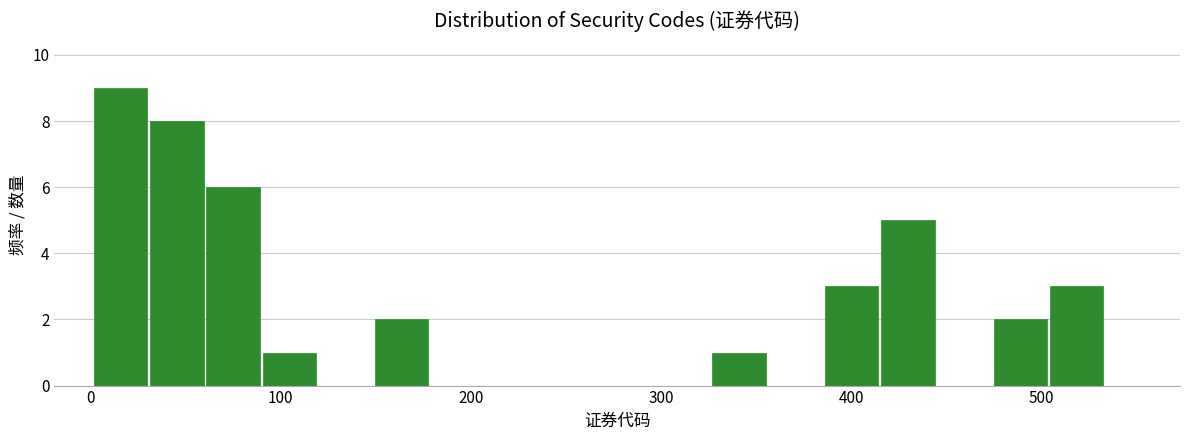

Read against the x-axis, roughly where is the centre of the tallest bar?

20